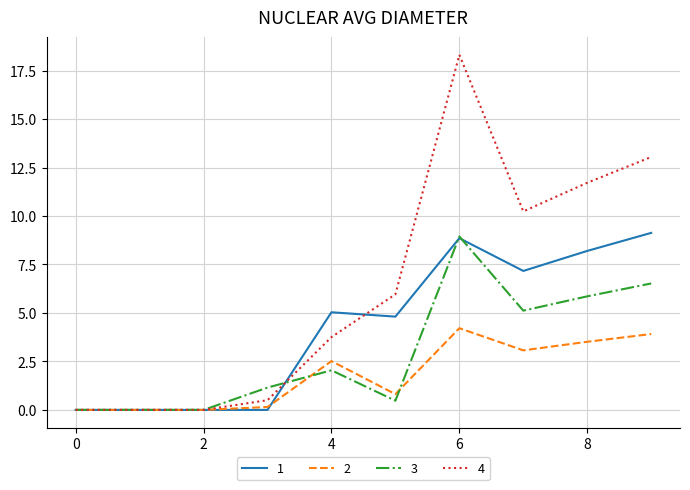

Which series has the widest spread of values?

4